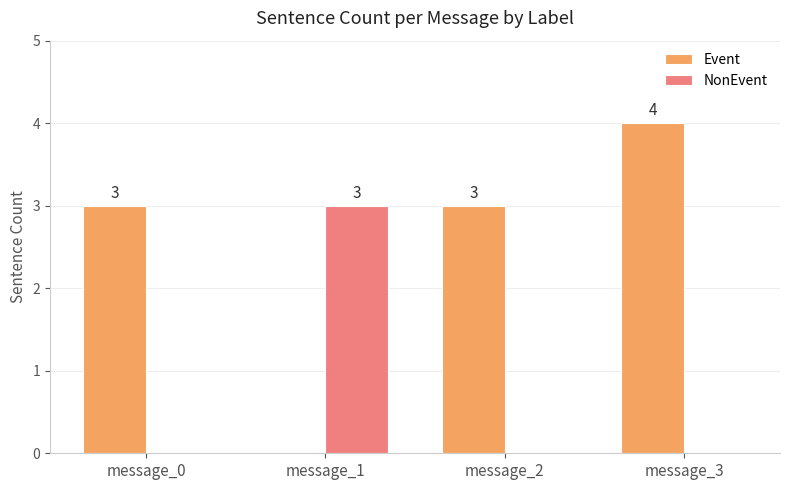

How many categories are shown in the chart?

4